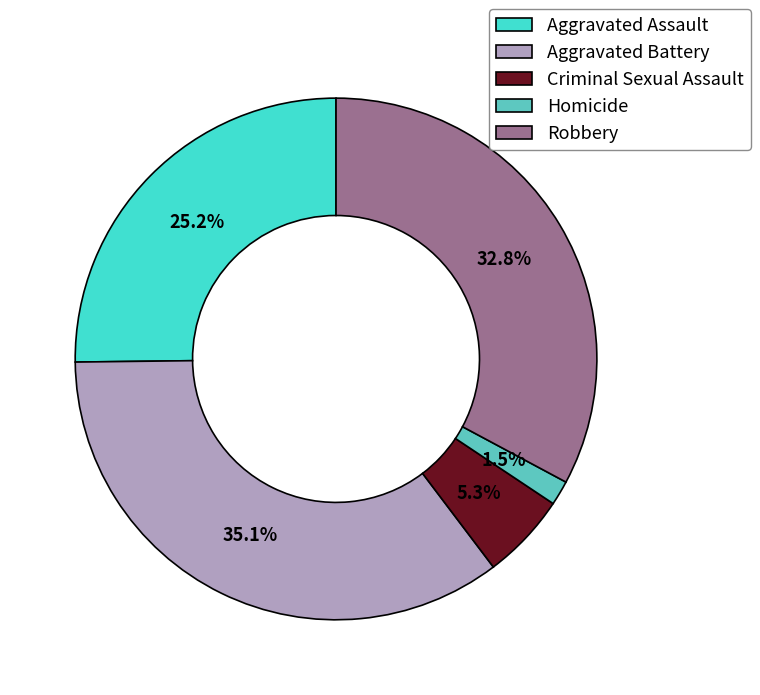

Between Aggravated Assault and Homicide, which is larger?

Aggravated Assault